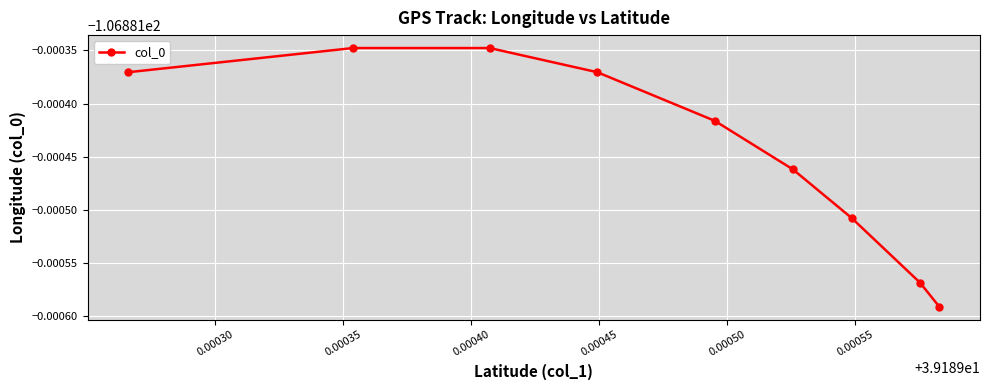

Is this an area chart (filled region under the line)?

No